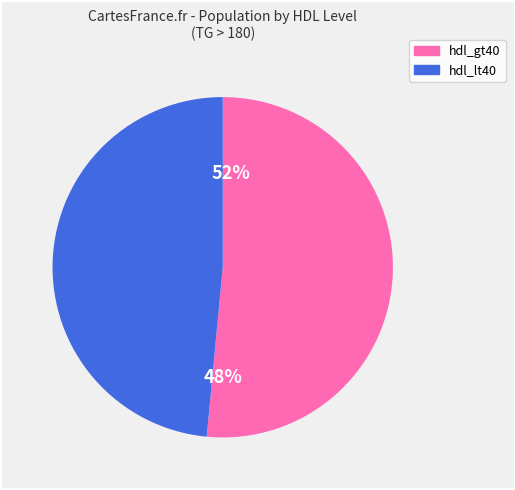

To the nearest percent, what portion does hdl_lt40 represent?

48%